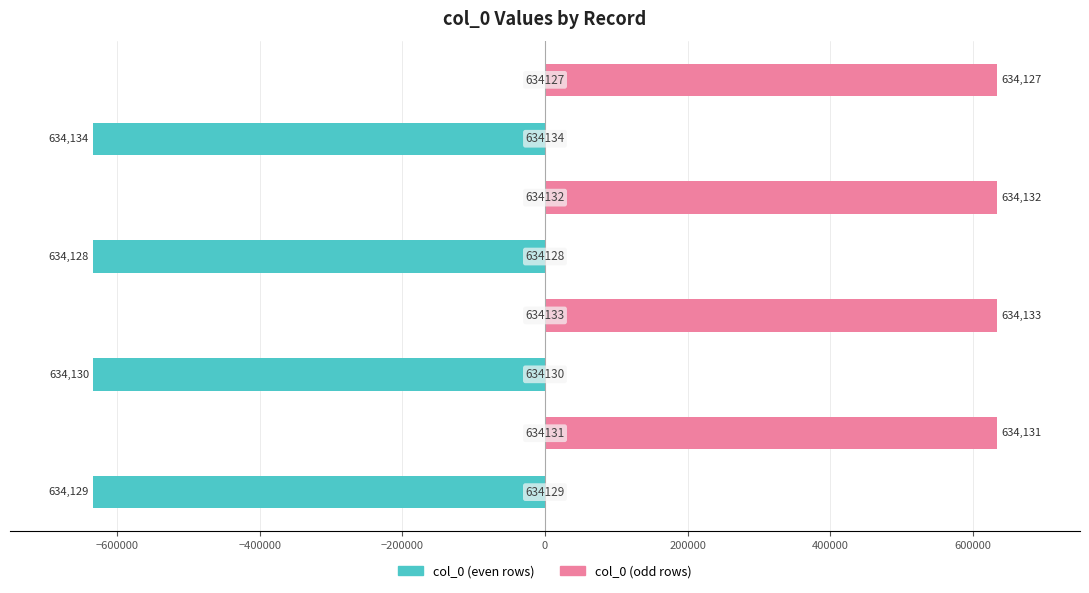

How many values in col_0 (odd rows) are above zero?

4